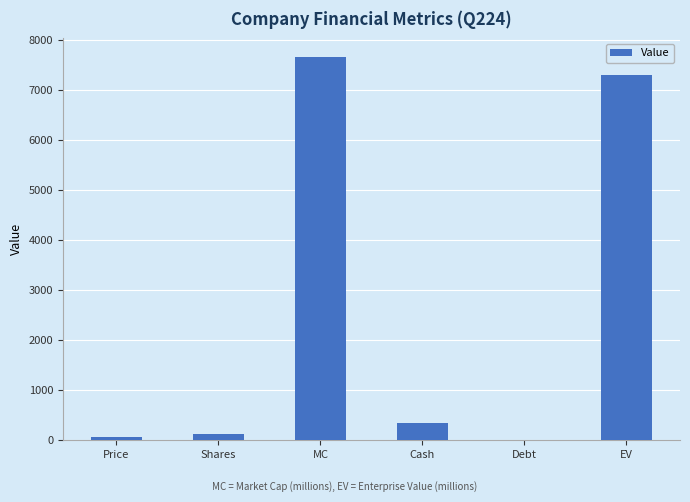

Reading left to right, what are all the values shown in this chart?

Price=66.9	Shares=114.3	MC=7648.0	Cash=343.7	Debt=0.0	EV=7304.3